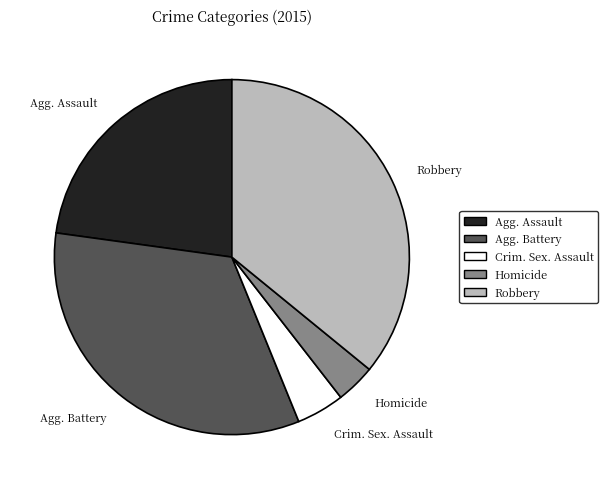

Is the sum of Agg. Assault and Homicide greater than half?

No